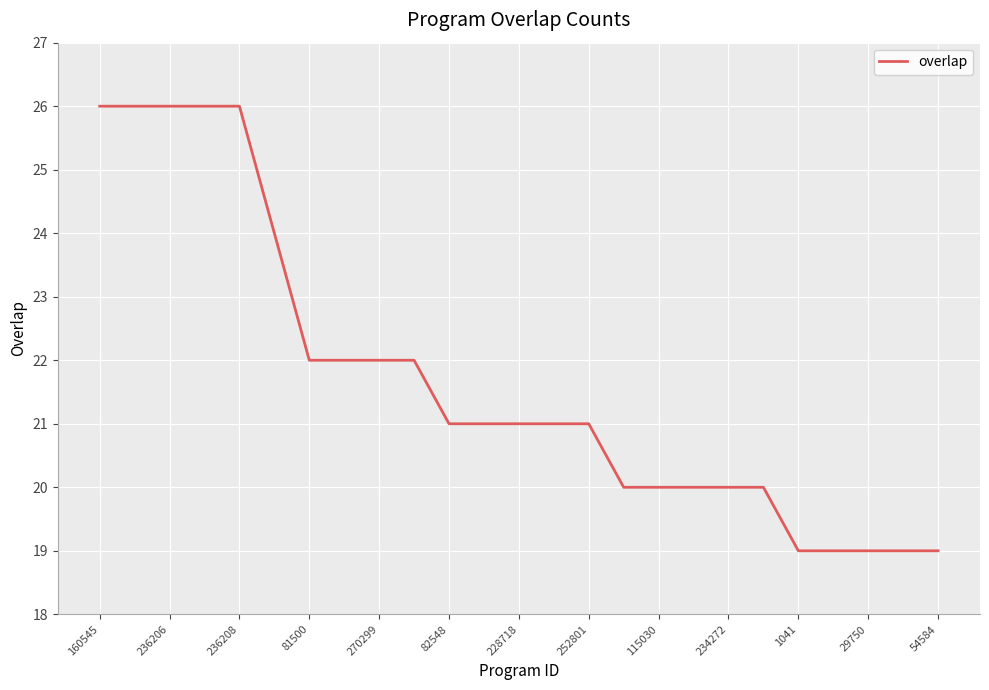

What is the difference between the maximum and minimum values?

7